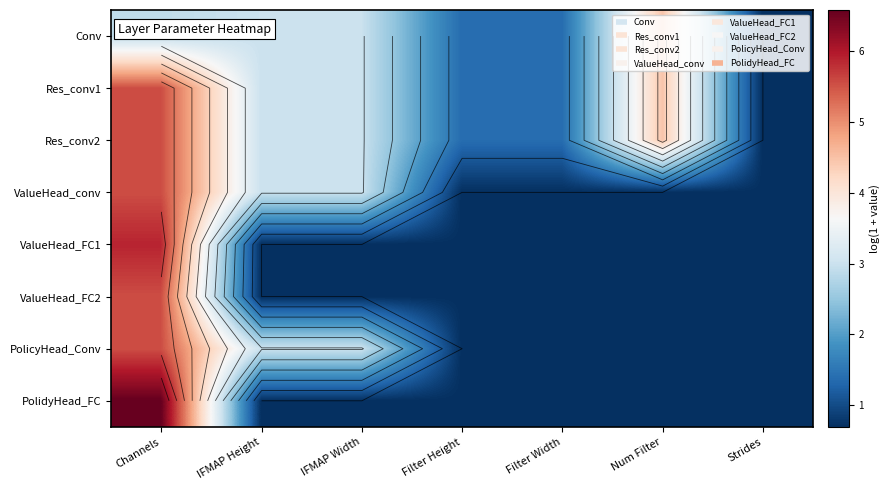

What is the difference between the ValueHead_FC1 values at IFMAP Width and Channels?

5.2